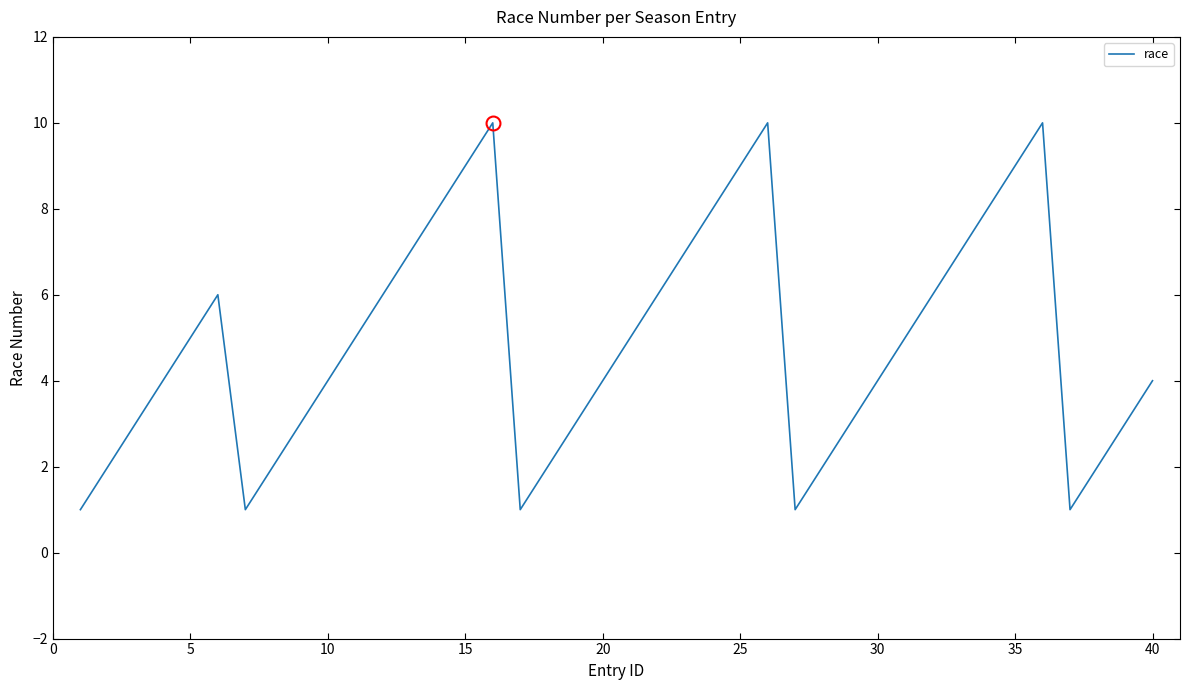

What is the difference between the maximum and minimum values?

9